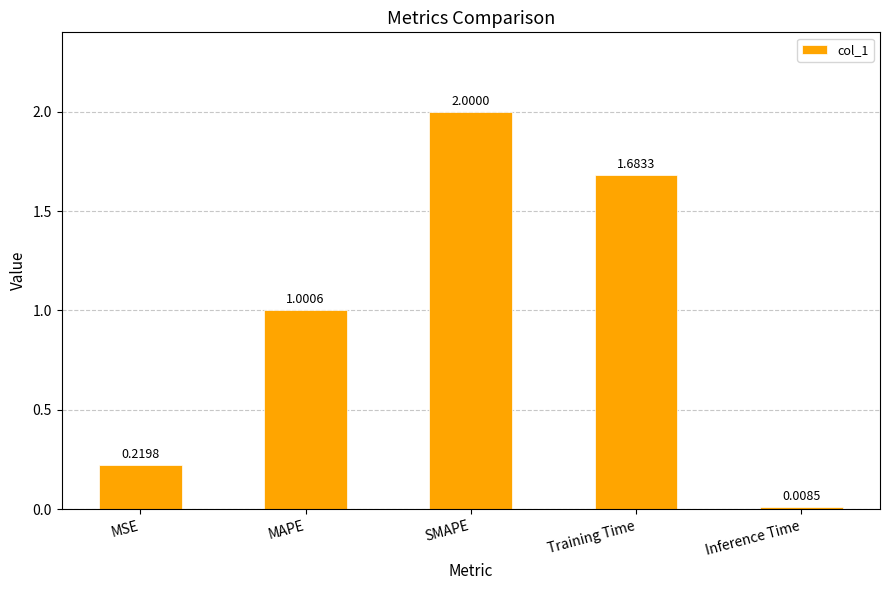

Between SMAPE and MSE, which is larger?

SMAPE